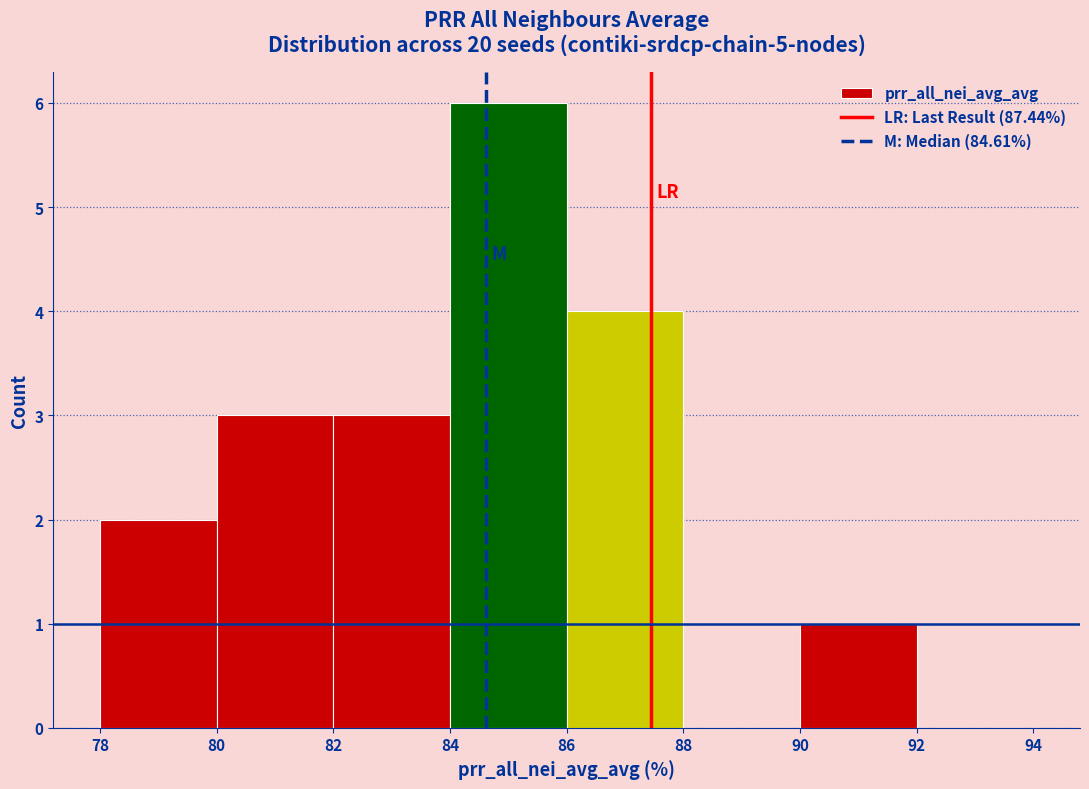

Which range on the x-axis has the tallest bar?

84 to 86